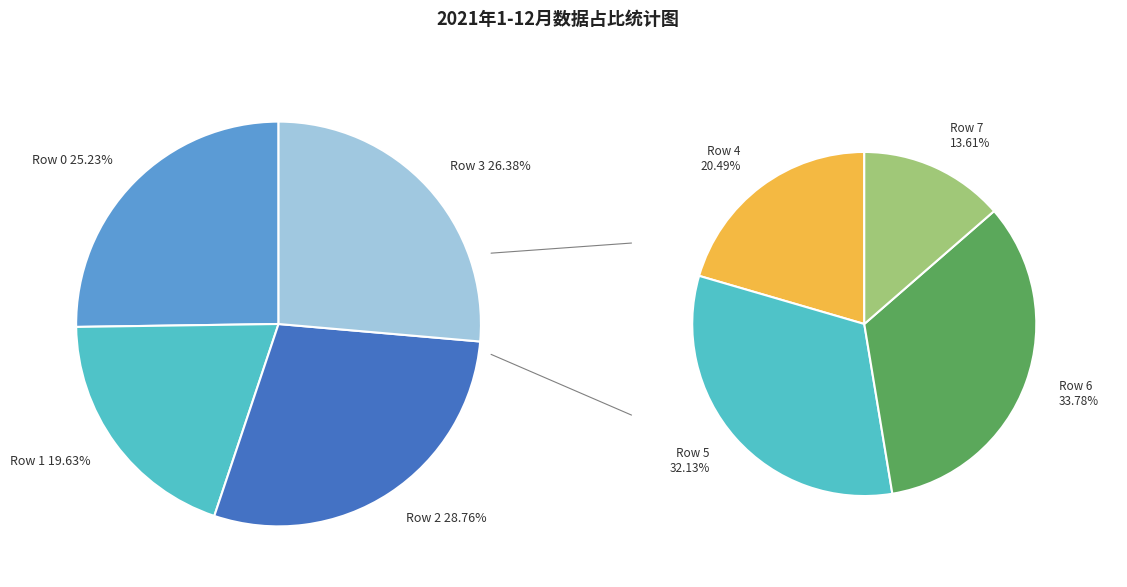

Is it true that Row 4 is 3% of the pie?

False